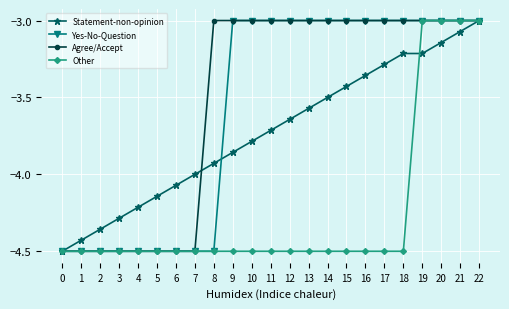

What is the difference between the Yes-No-Question values at 5 and 9?

1.5